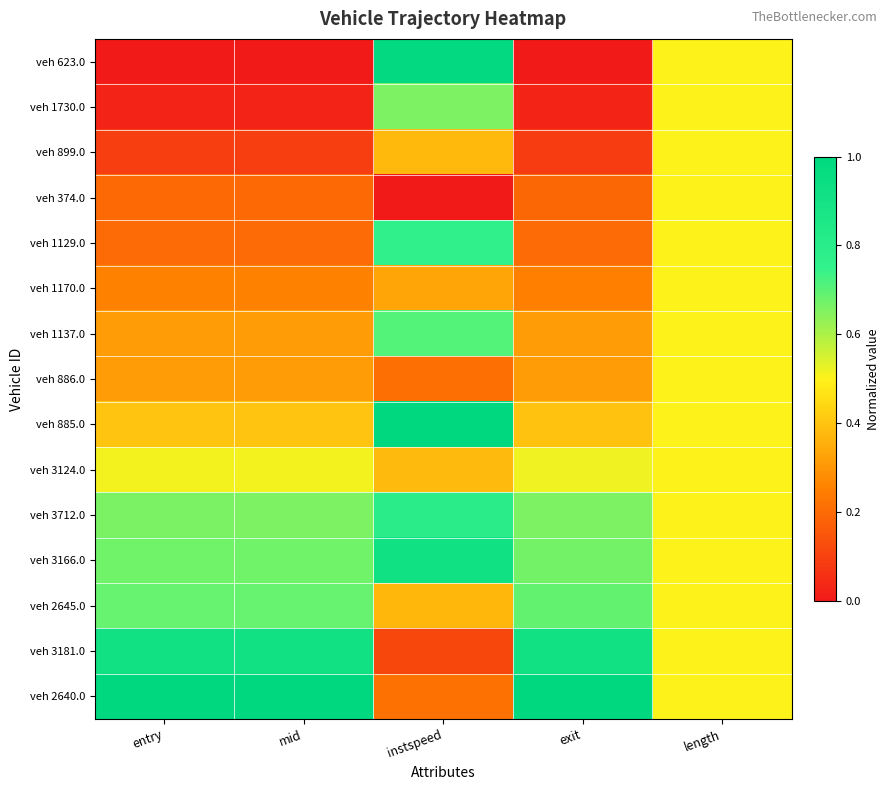

List the series in order of their peak value, lowest first.

veh 899.0, veh 374.0, veh 1170.0, veh 886.0, veh 3124.0, veh 1730.0, veh 2645.0, veh 1137.0, veh 1129.0, veh 3712.0, veh 3181.0, veh 3166.0, veh 623.0, veh 885.0, veh 2640.0